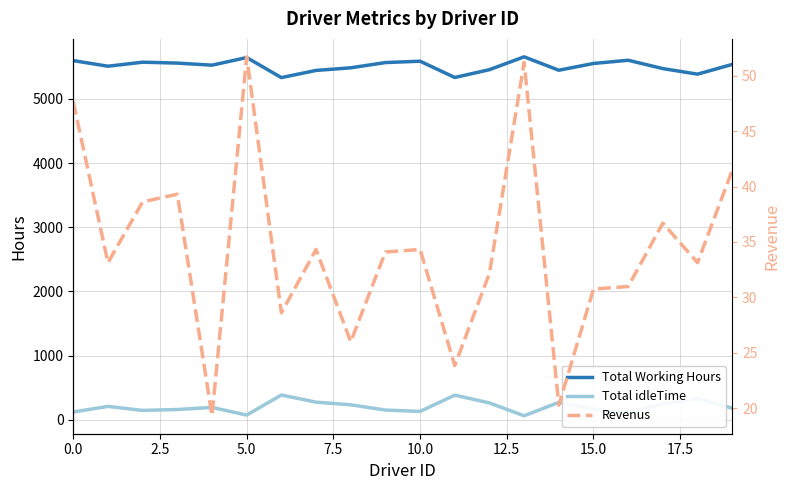

What is the total value across all series at 11?

5743.8